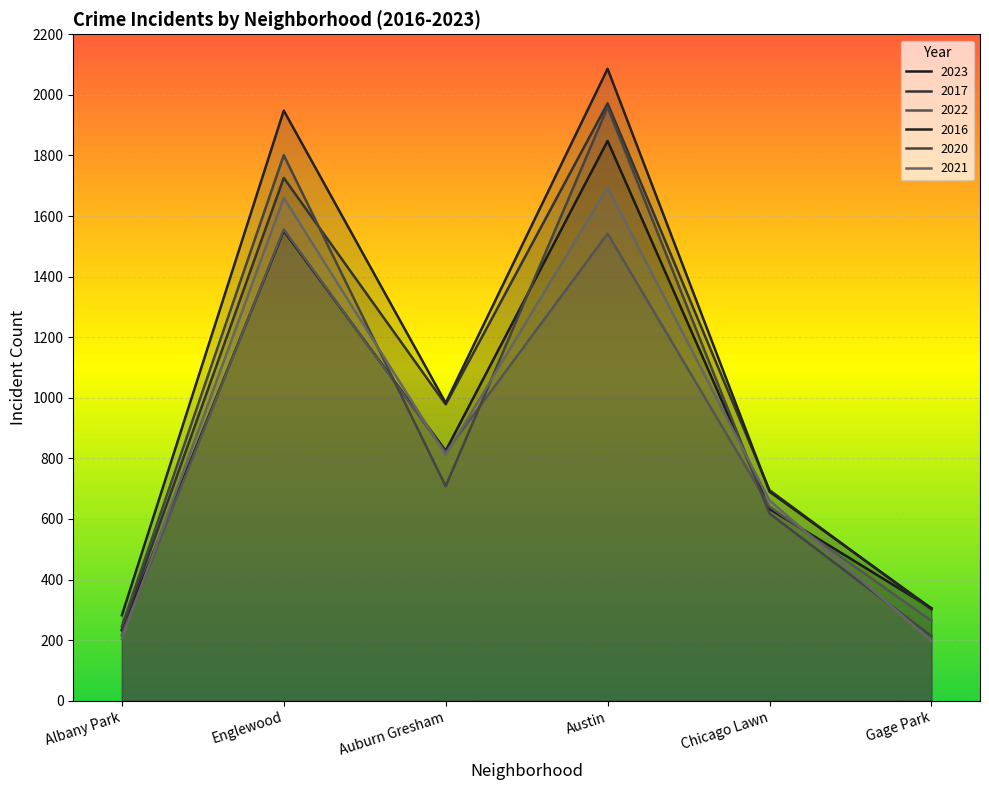

List the series in order of their peak value, lowest first.

2022, 2021, 2023, 2020, 2017, 2016